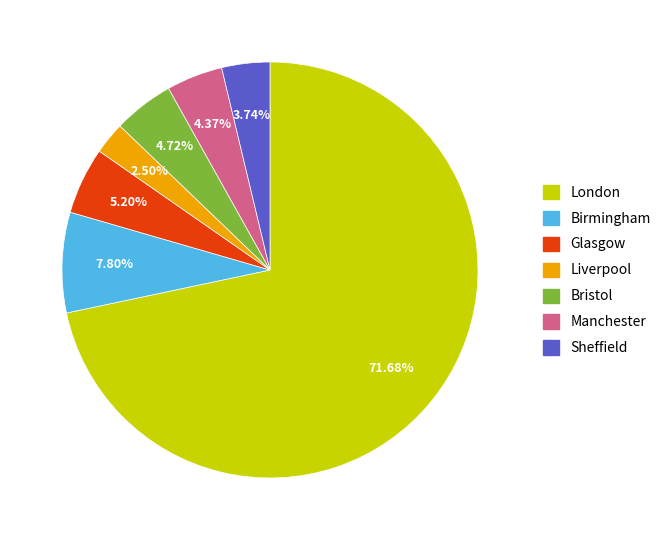

Is the sum of Sheffield and London greater than half?

Yes